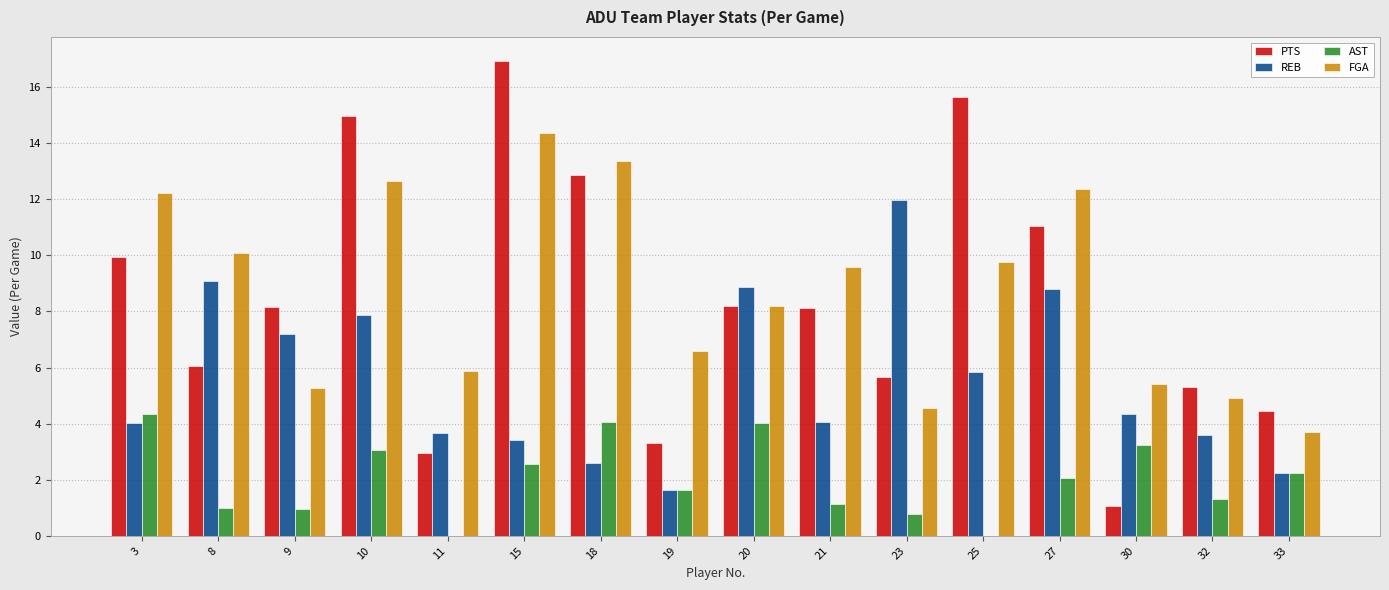

How many categories are shown in the chart?

16